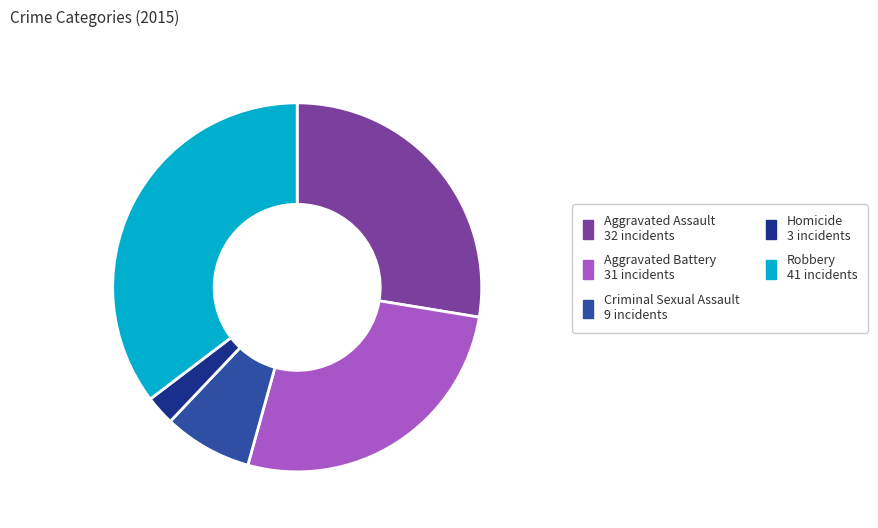

Is there a majority slice in this chart?

No